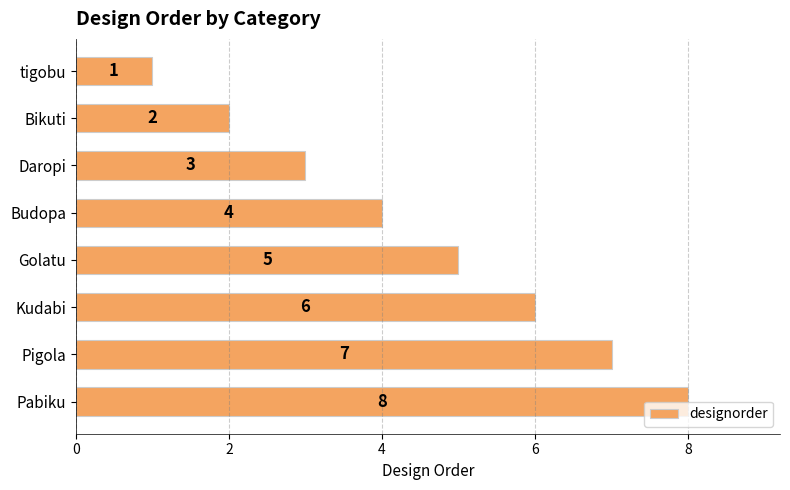

List the labels in order of value, smallest first.

tigobu, Bikuti, Daropi, Budopa, Golatu, Kudabi, Pigola, Pabiku